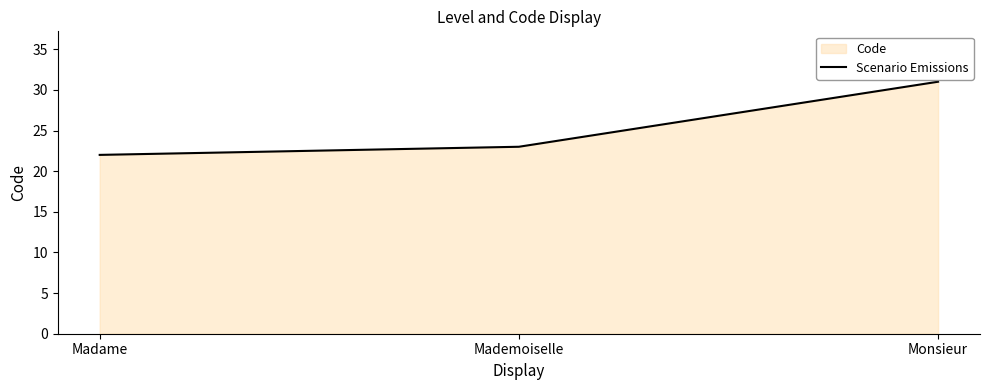

Which has a higher value, Mademoiselle or Monsieur?

Monsieur